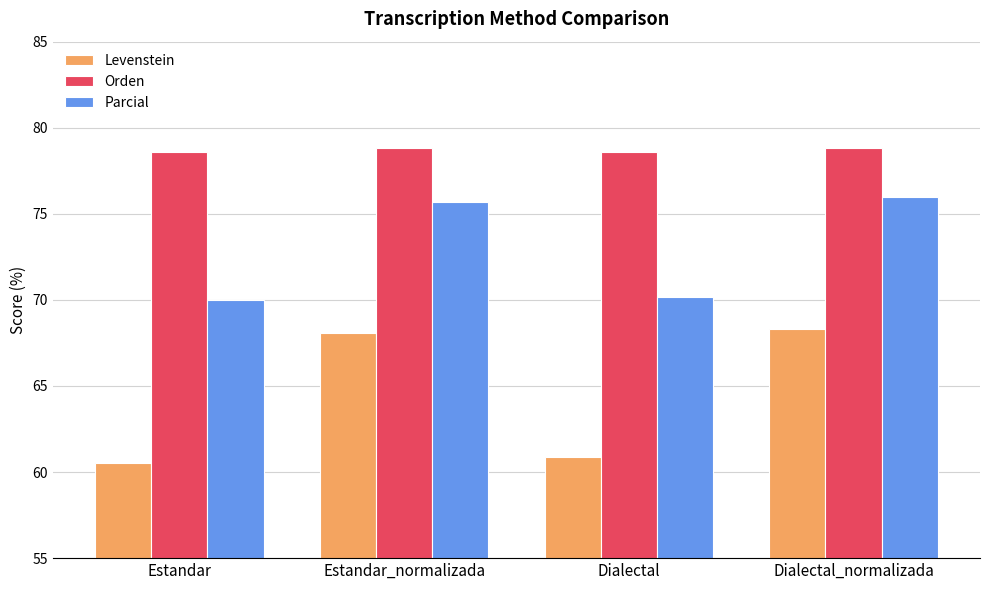

What is the smallest value displayed?

60.5